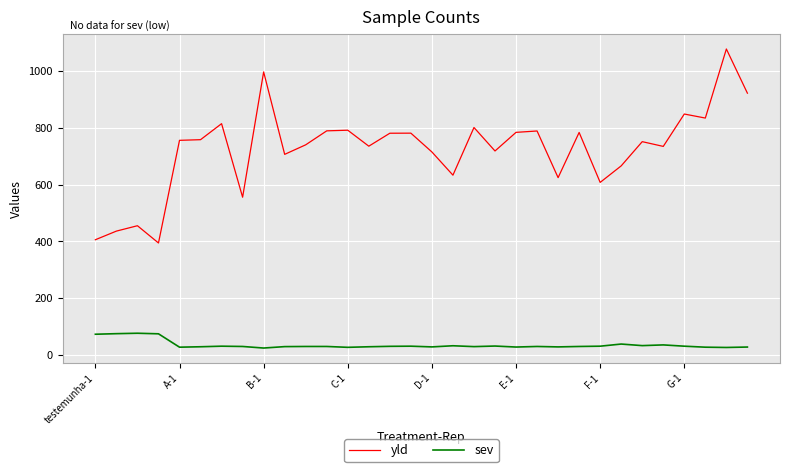

Does the chart have visible grid lines?

Yes